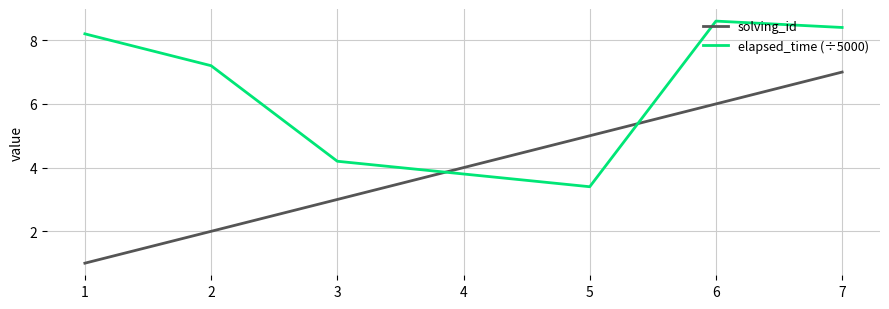

The value of solving_id at 7 is 9.2. True or false?

False